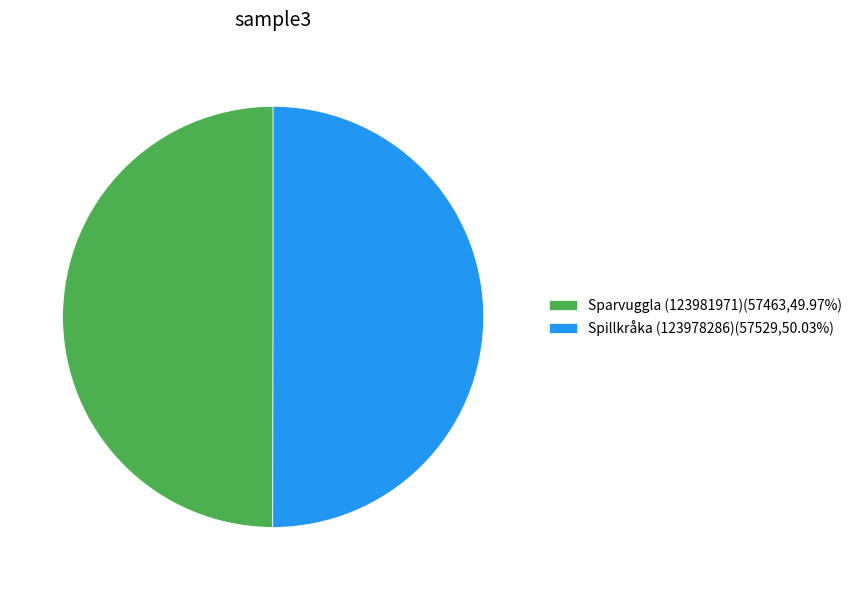

How many slices are in this pie chart?

2